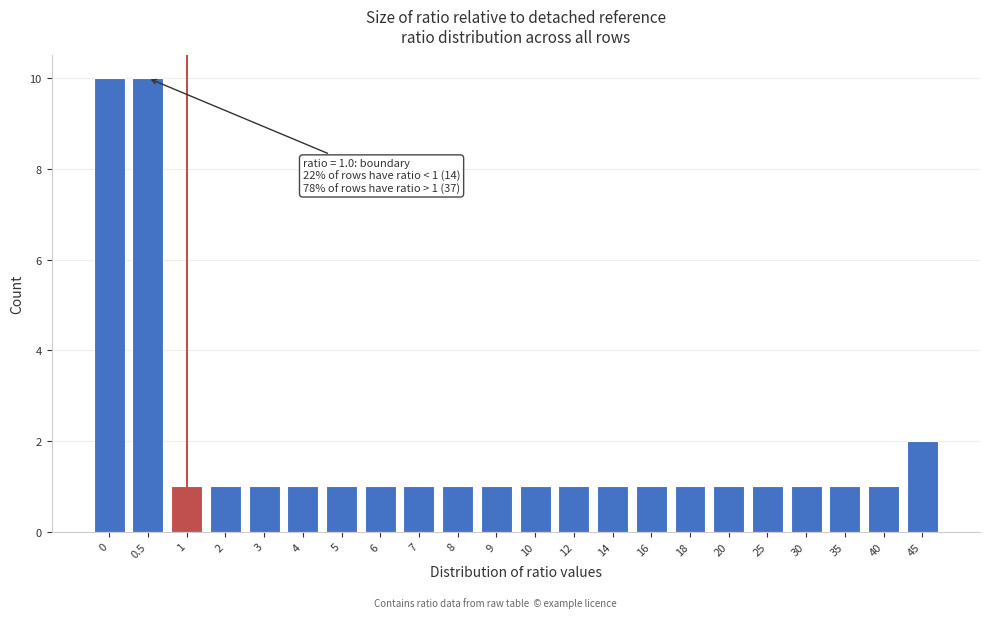

Reading left to right, transcribe all the data shown in this chart.

10	10	1	1	1	1	1	1	1	1	1	1	1	1	1	1	1	1	1	1	1	2